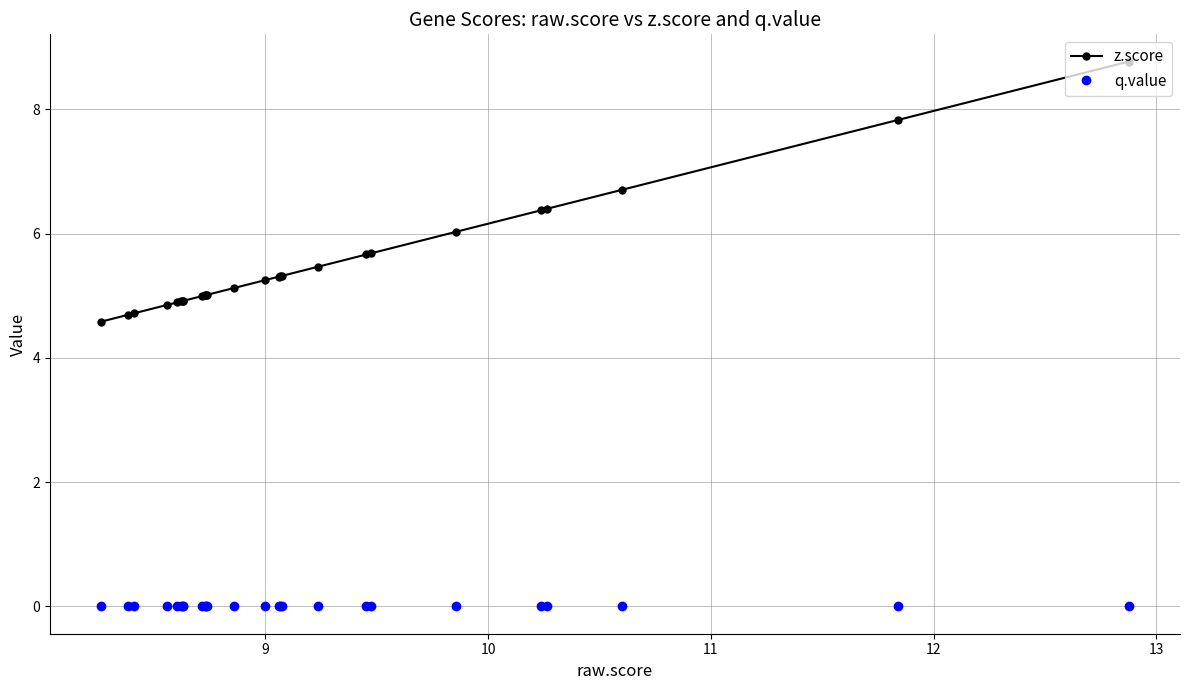

Does the chart have visible grid lines?

Yes